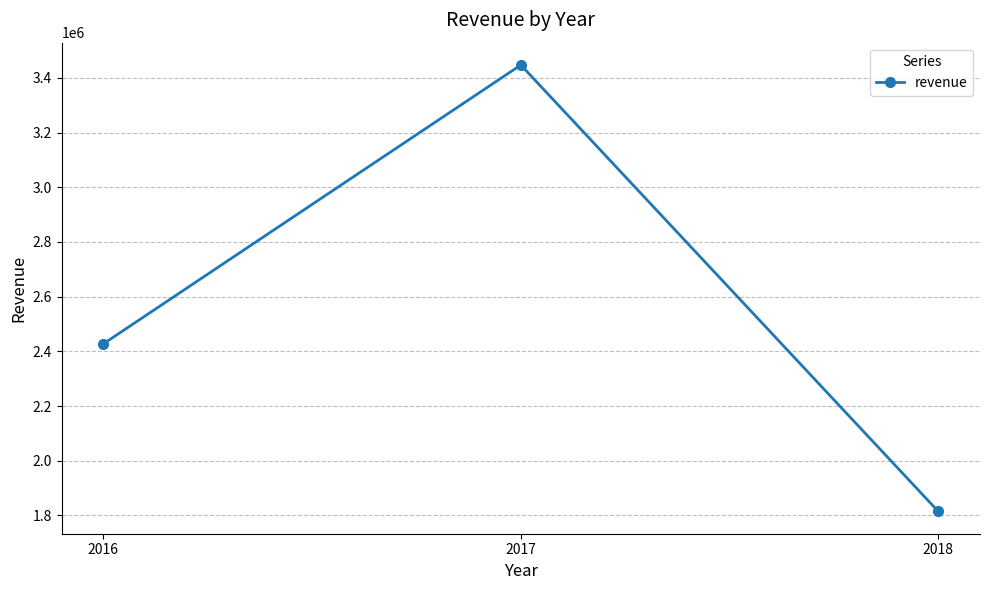

Which label corresponds to the smallest value in the chart?

2018